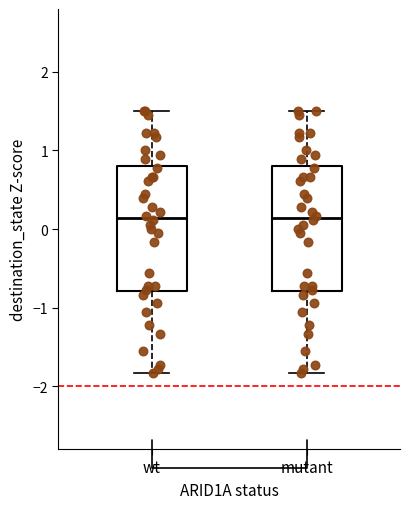

Reading left to right, transcribe this box plot: for each box, give where its median line is, the range the box spans, and where its two whiskers end, as read against the y-axis. The values are not printed on the chart, so give them approximately, as read against the axis.

wt: median 0.1, box -0.8 to 0.8, whiskers -1.8 to 1.5
mutant: median 0.1, box -0.8 to 0.8, whiskers -1.8 to 1.5